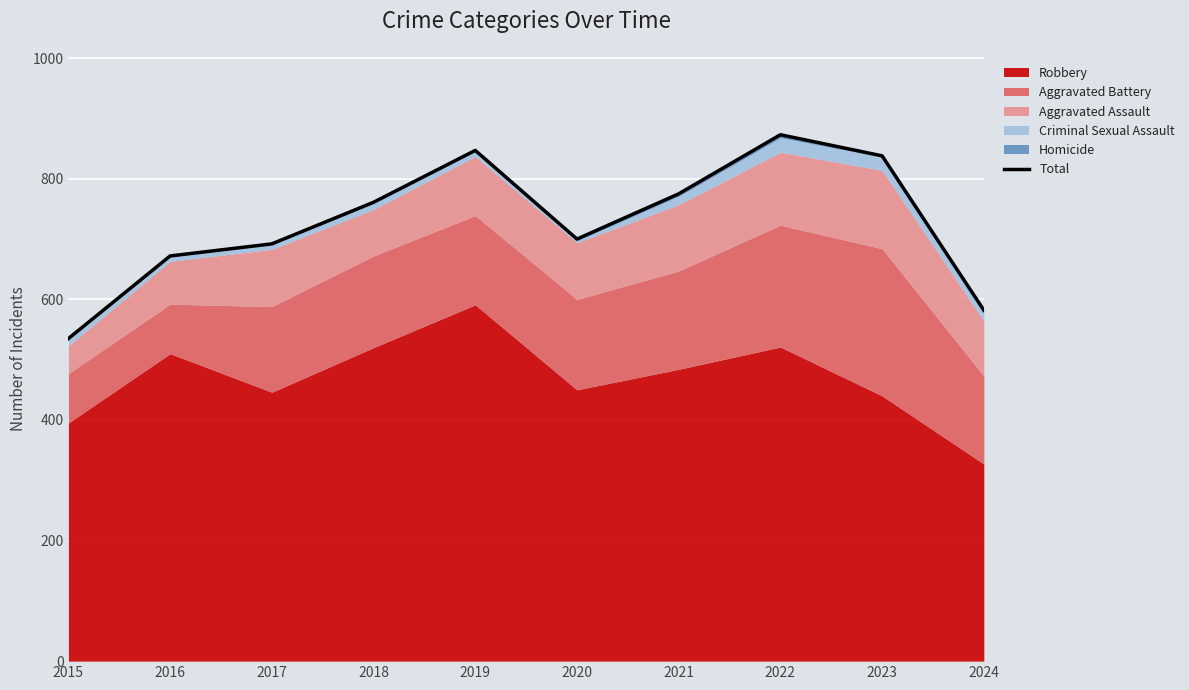

Which category has the highest value across all series?

2022